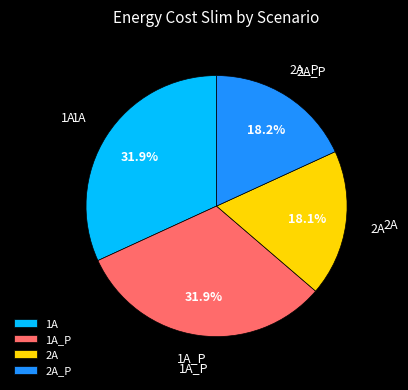

Between 1A_P and 2A, which is larger?

1A_P